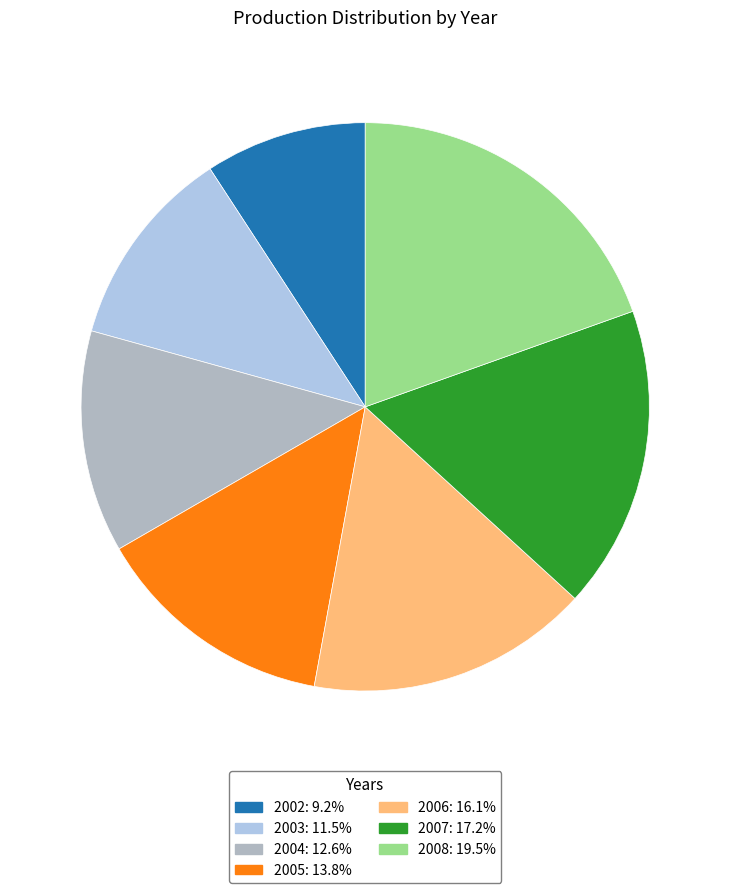

Is the sum of 2006 and 2002 greater than half?

No